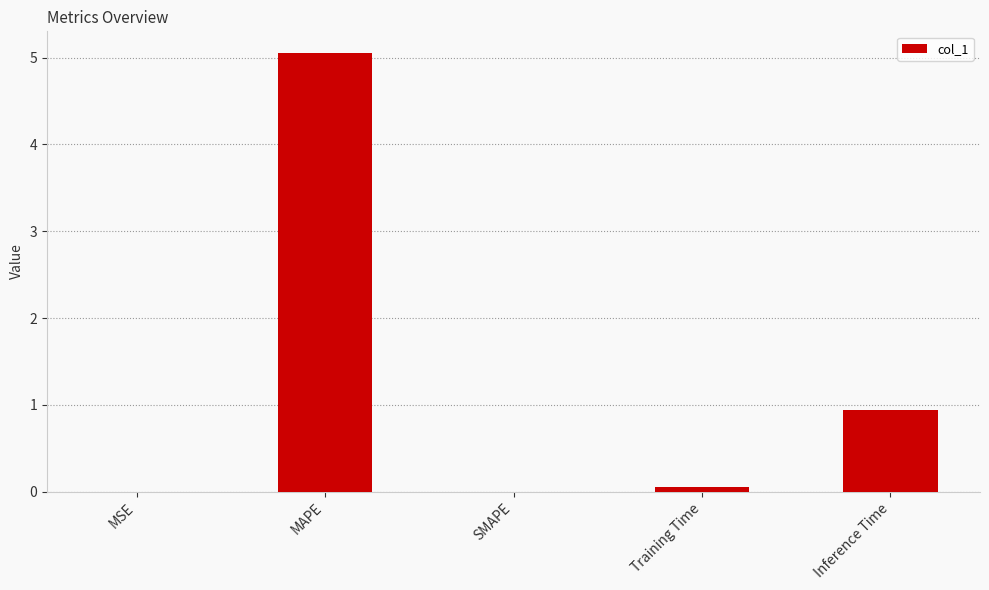

How many categories are shown in the chart?

5